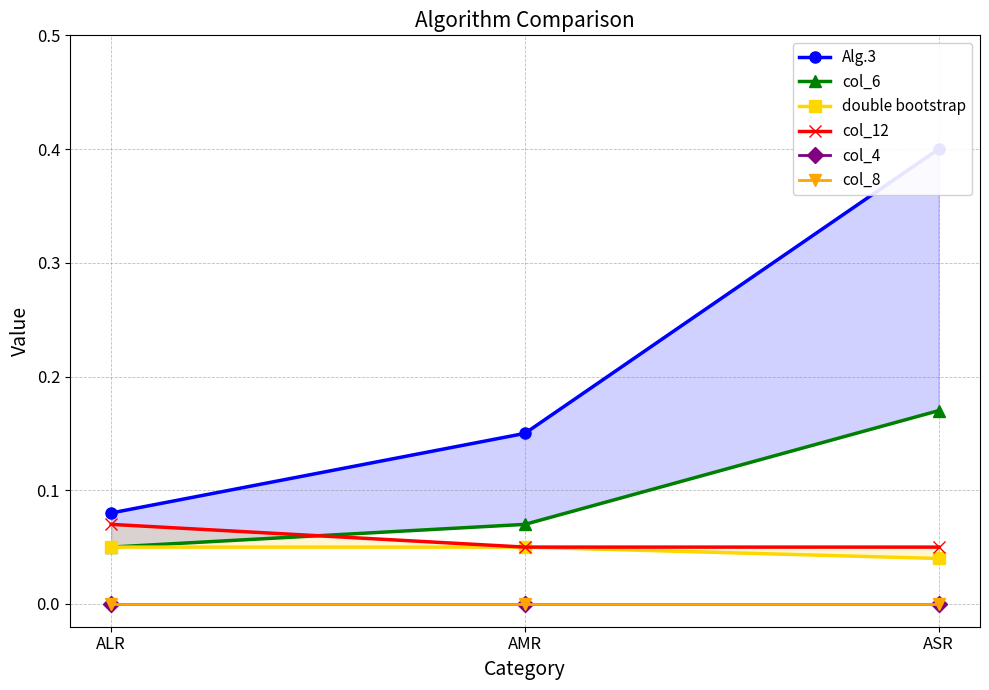

How many series are shown in this chart?

6